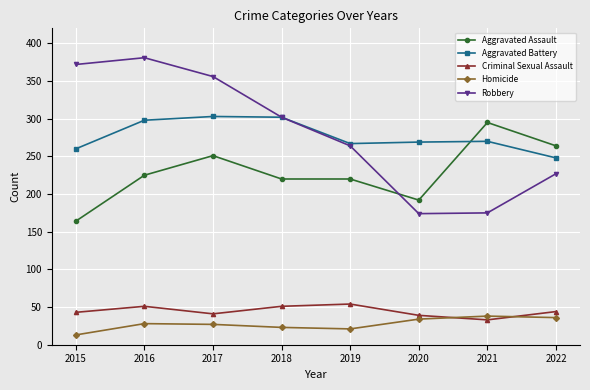

Does the chart display data point markers on the line(s)?

Yes